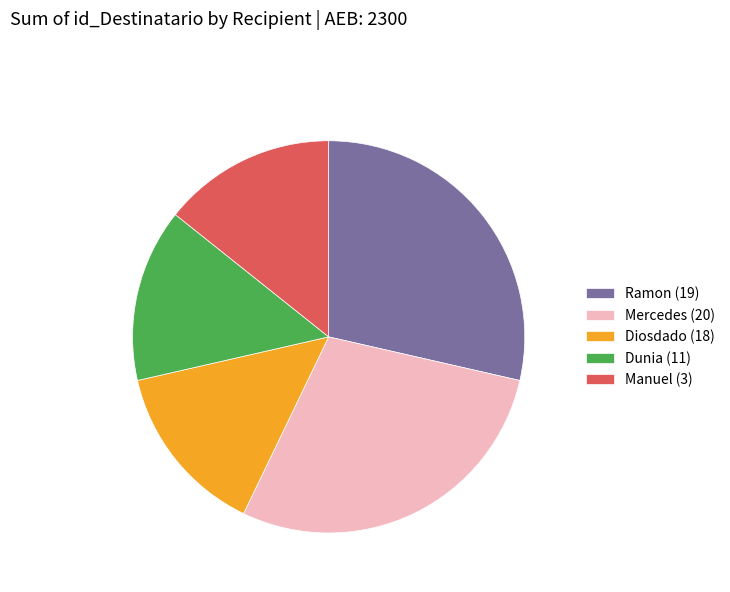

The Ramon (19) slice represents 16% of the pie. True or false?

False